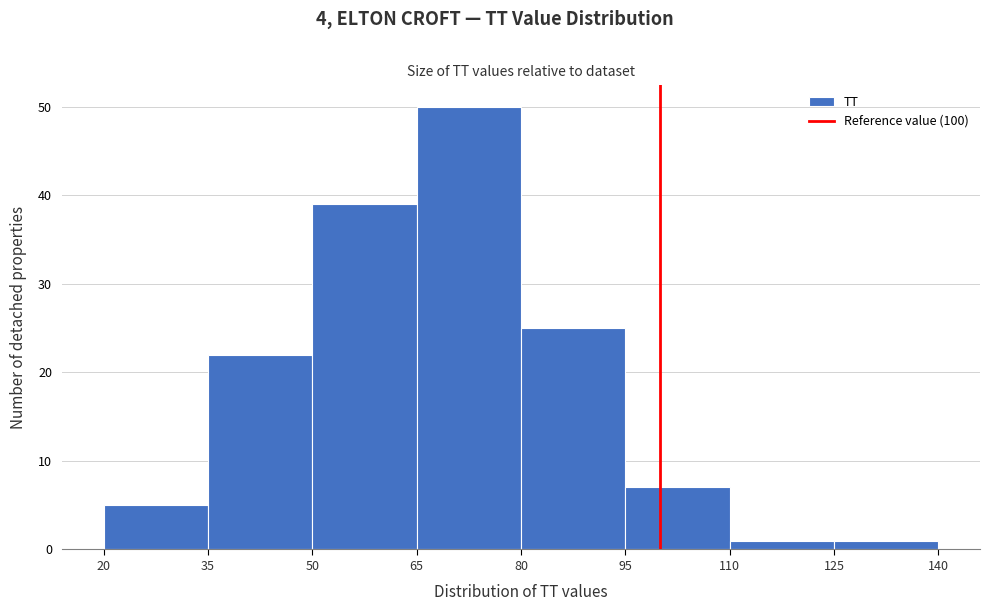

Reading left to right, list every bar in this chart as the range it spans on the x-axis followed by its height. The values are not printed on the chart, so give them approximately, as read against the axis.

20 to 35: 5
35 to 50: 22
50 to 65: 39
65 to 80: 50
80 to 95: 25
95 to 110: 7
110 to 125: 1
125 to 140: 1